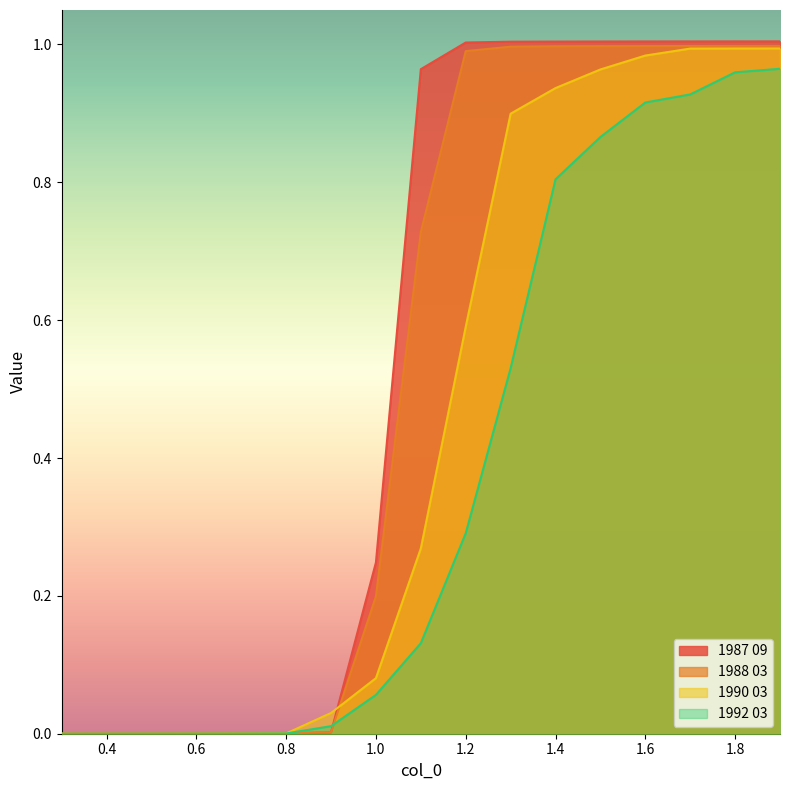

True or false: 1990 03 has more than 0 points higher than both neighbors.

False